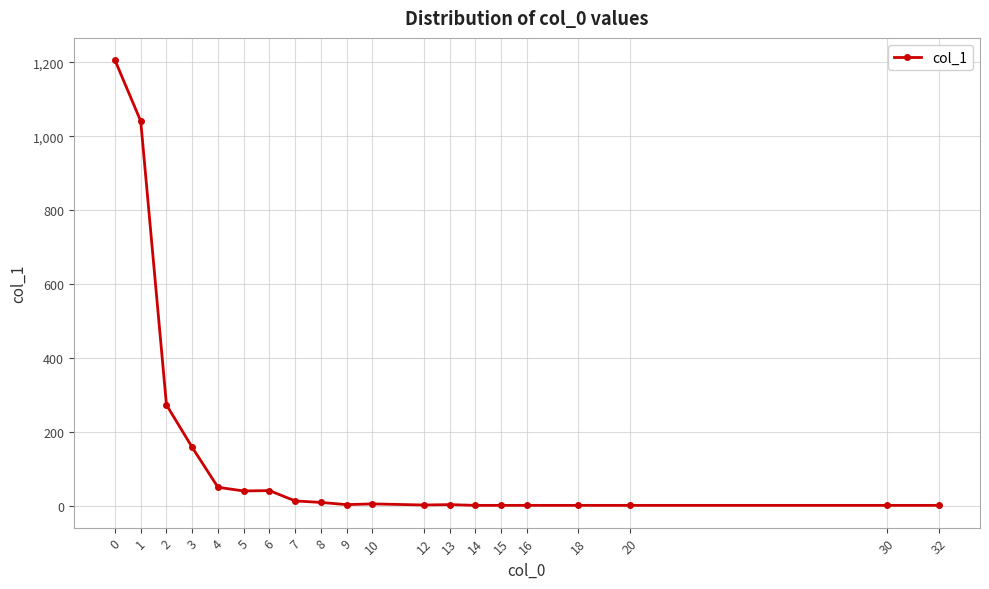

What is the change in value from 13 to 18?

-2